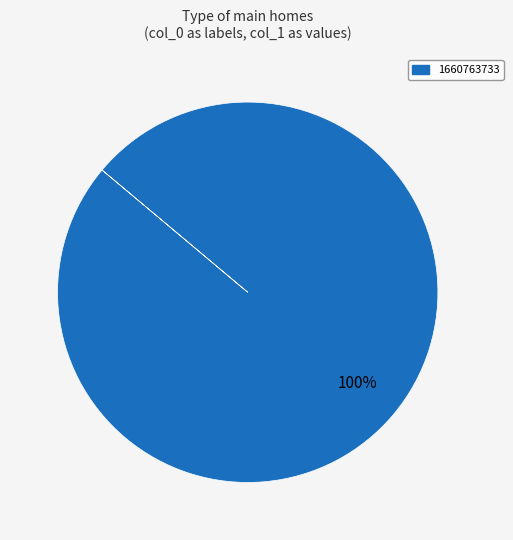

Does any single category account for the majority?

Yes